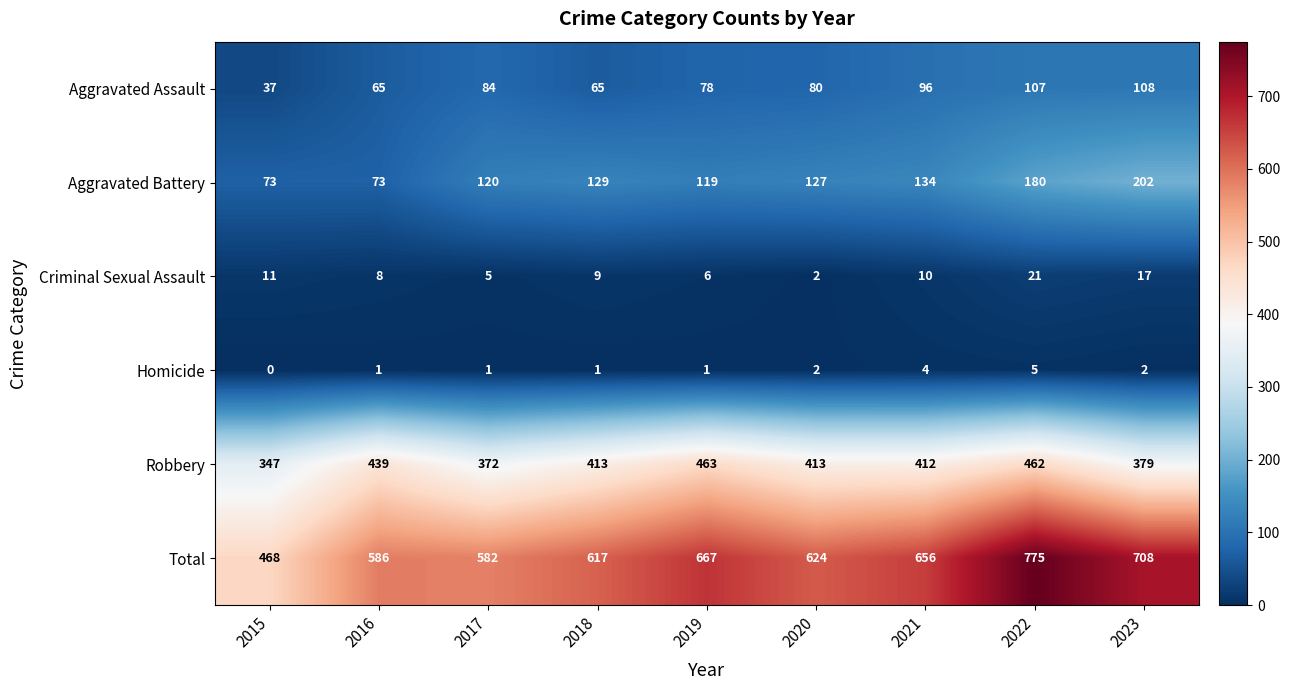

True or false: Total has a value of 775 at 2022.

True